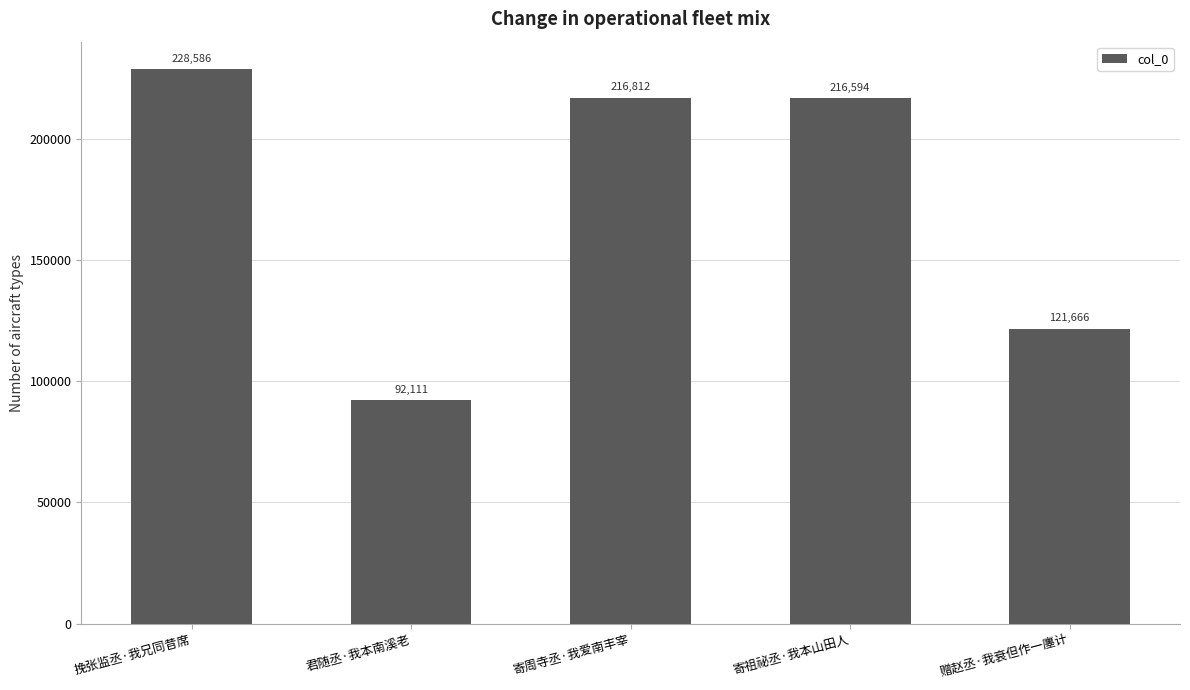

What is the label of the 5th bar from the right?

挽张监丞·我兄同昔席